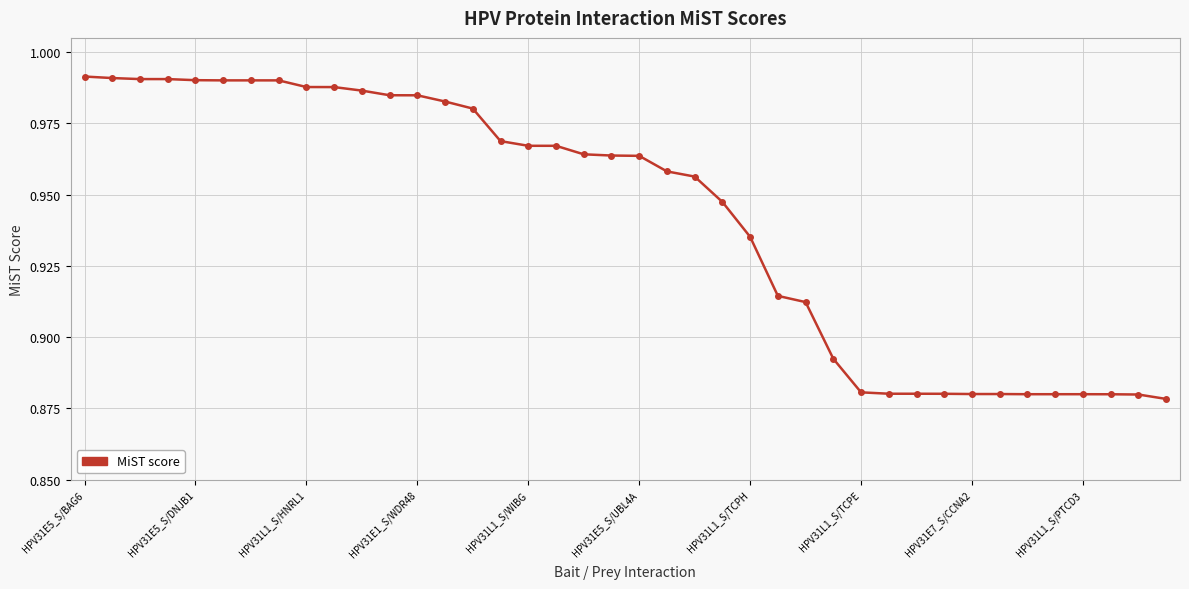

What is the sum of all values?

37.7